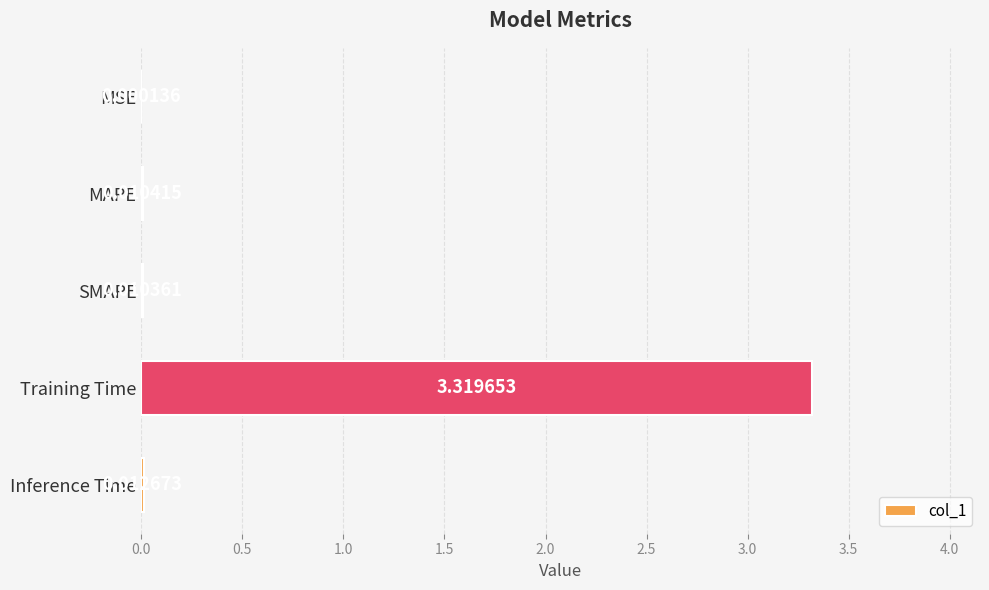

What is the sum of all values?

3.4